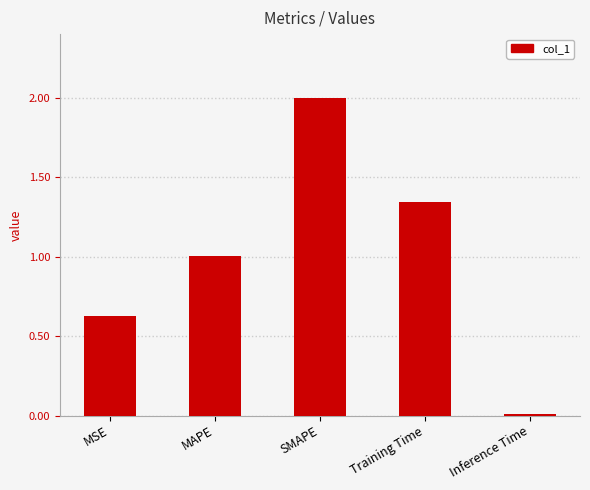

What is the ratio of the value at SMAPE to the value at MAPE?

2.0